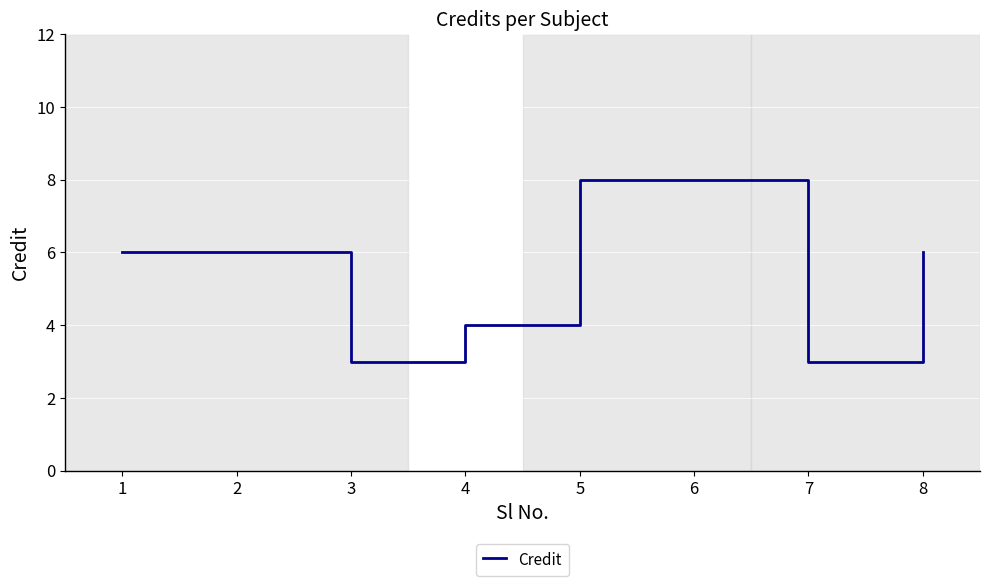

What value does the data have at 1?

6